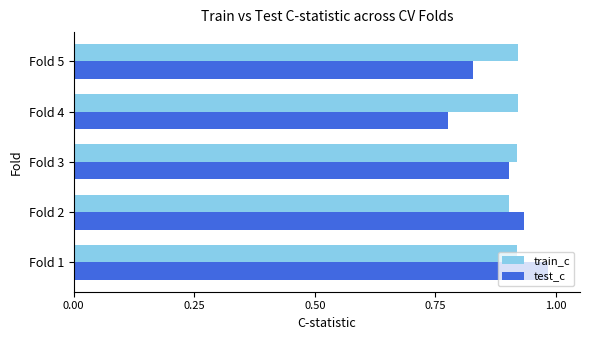

The value of train_c at Fold 3 is 0.9. True or false?

True